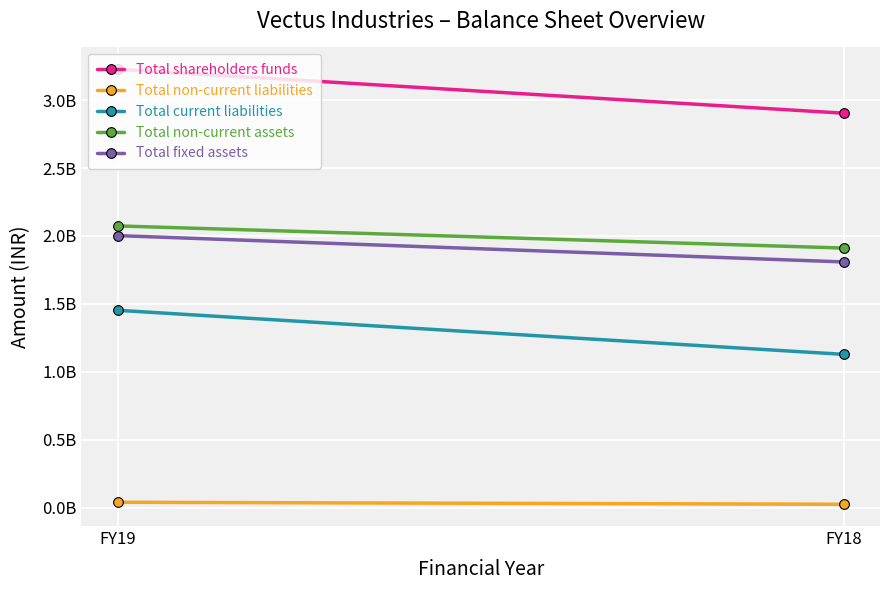

The Total non-current liabilities series shows 38750000 at FY19. True or false?

True